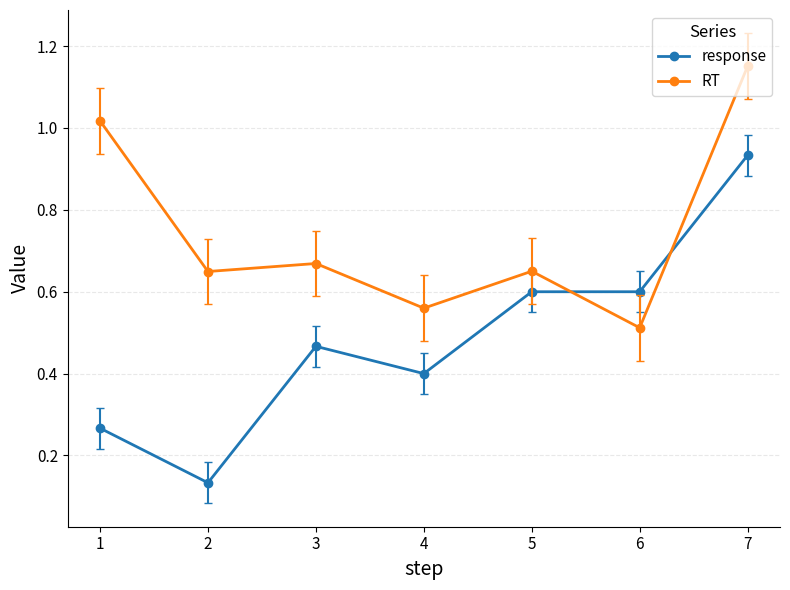

Which category has the highest value in the response series?

7